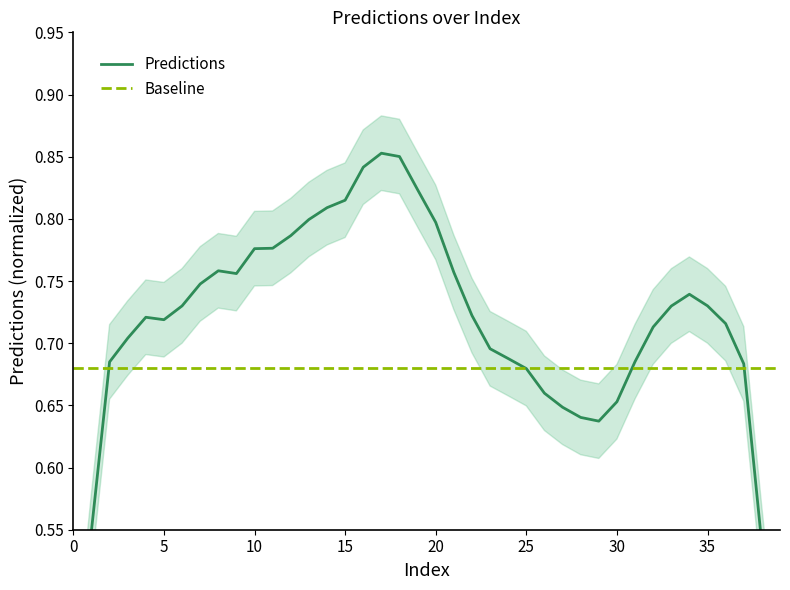

The Baseline series shows 0.7 at 12. True or false?

True